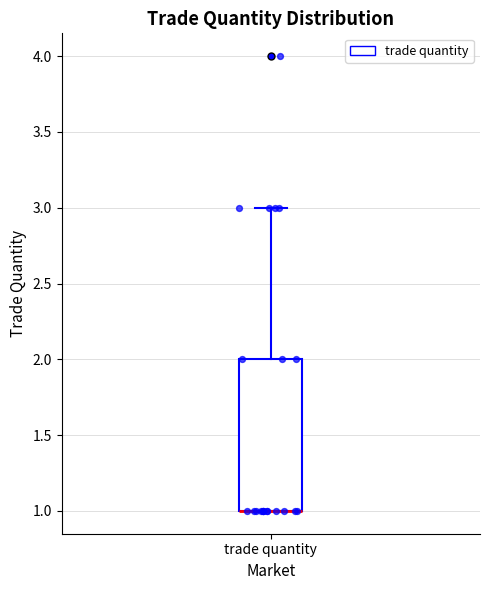

Read this box plot against the y-axis: the position of the median line, the range covered by the box, and the ends of both whiskers. The values are not printed on the chart, so give them approximately, as read against the axis.

median 1 (drawn on the box's lower edge), box 1 to 2, whiskers 1 to 3